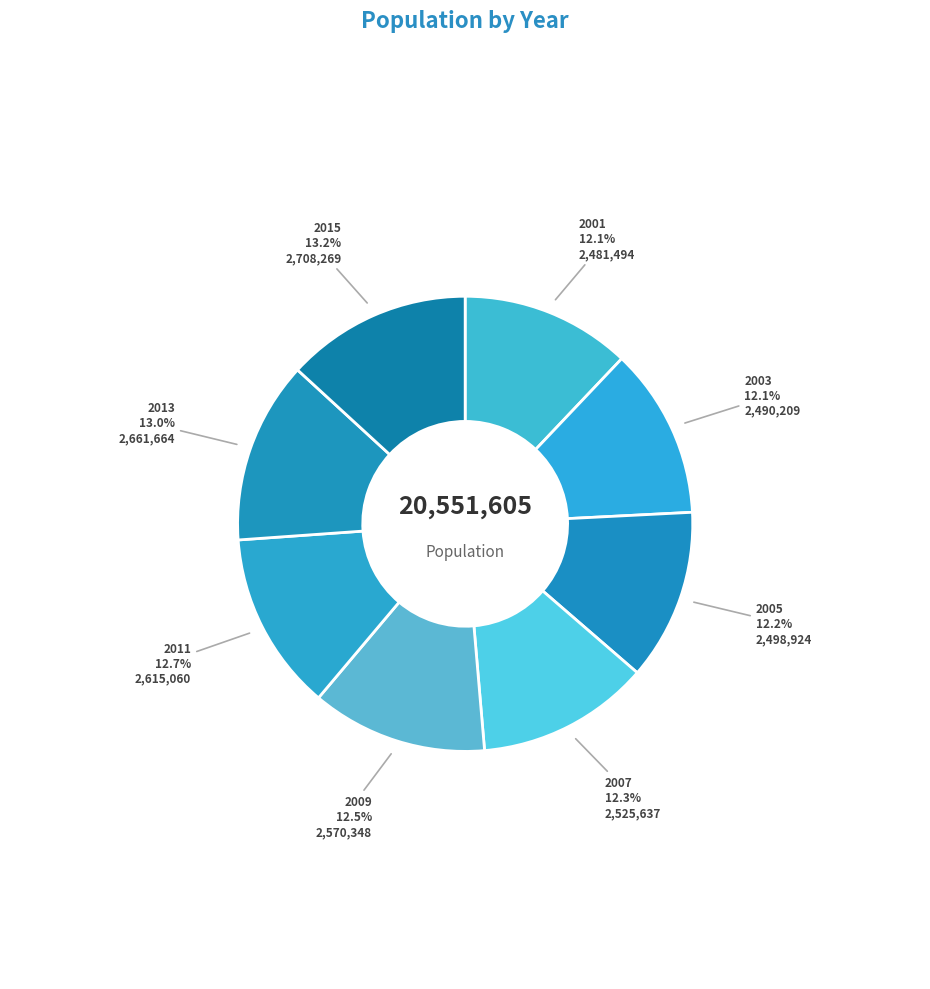

Is it true that 2003 is 12% of the pie?

True